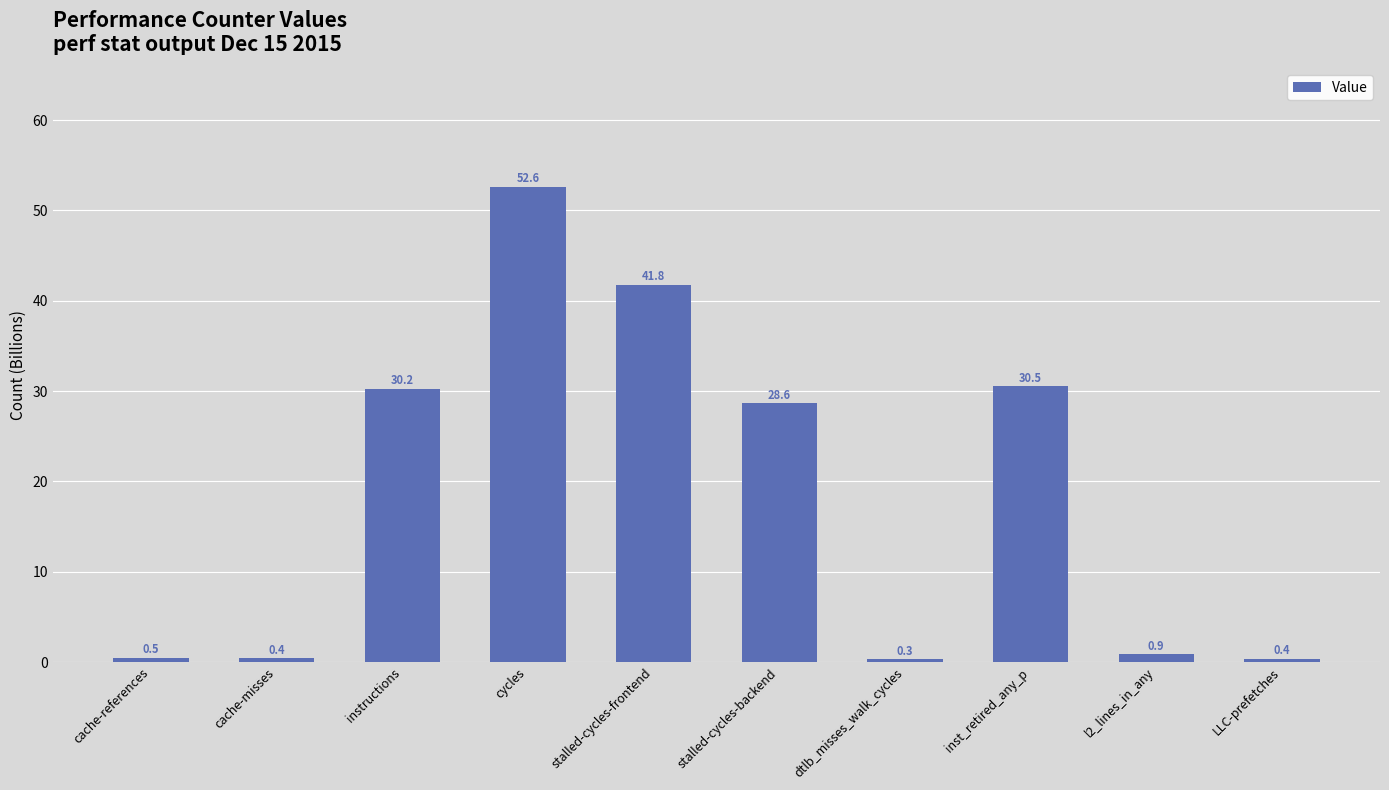

How many series are shown in this chart?

1